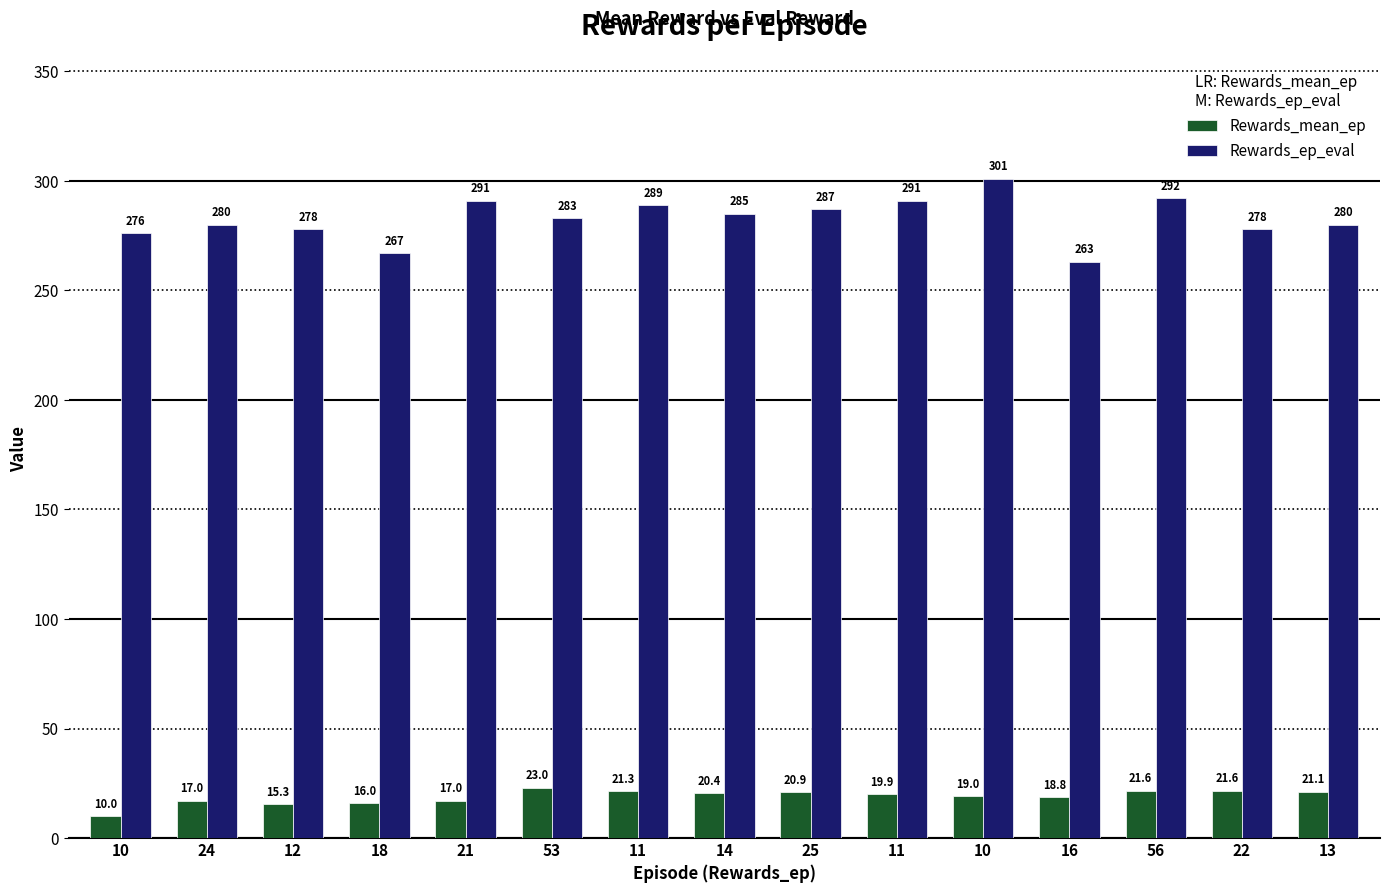

What is the total value across all series at 13?

301.1